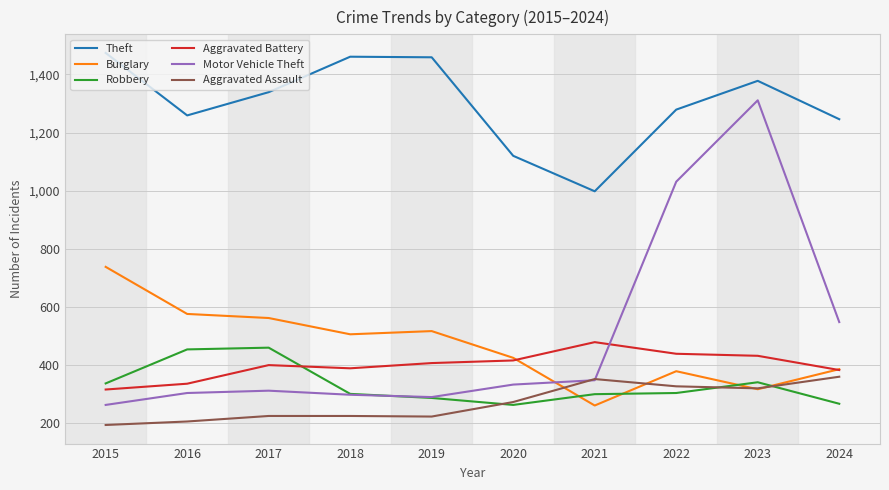

True or false: Aggravated Assault and Aggravated Battery cross at least once.

False